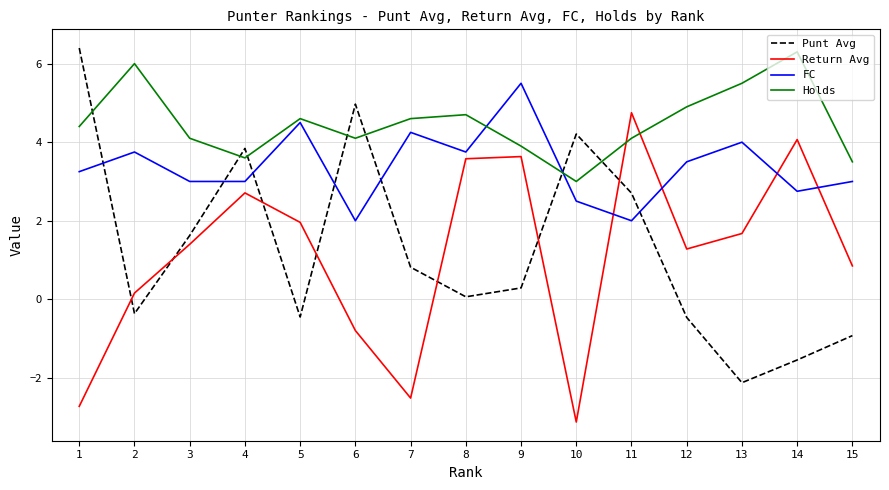

The value of FC at 8 is 3.8. True or false?

True